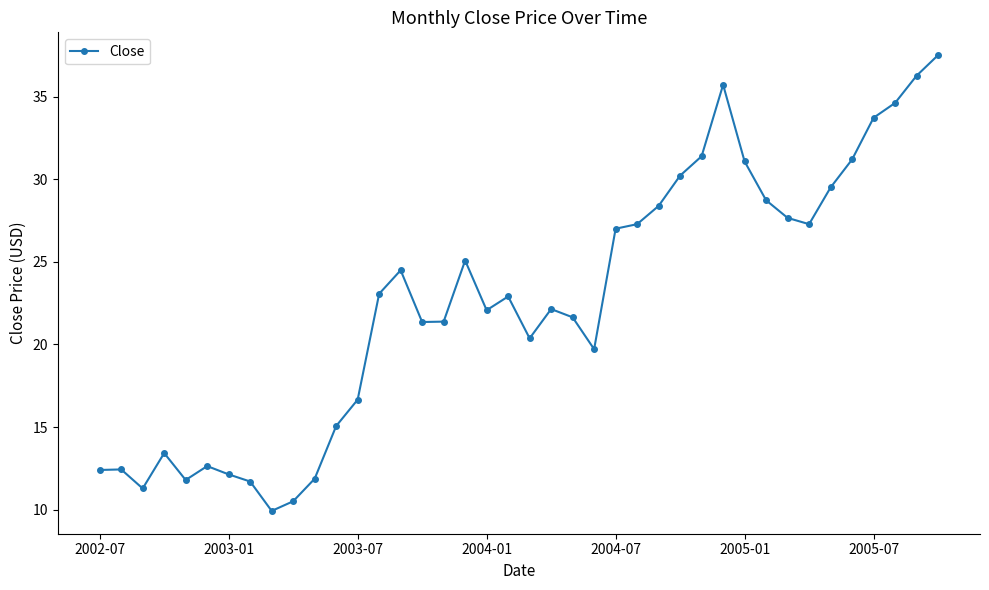

True or false: the data has more than 0 interior local peaks.

True